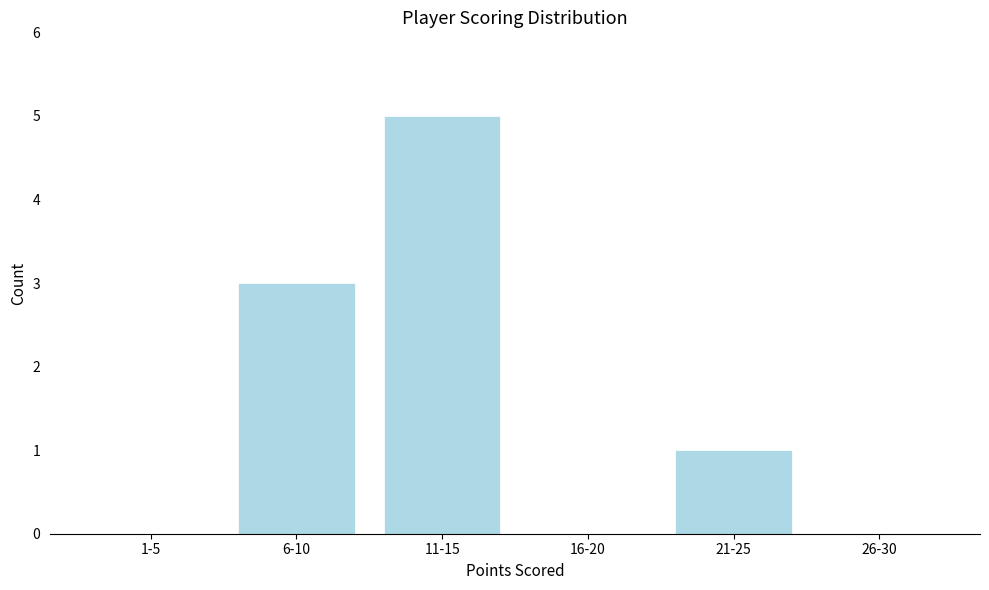

Reading left to right, what are all the values shown in this chart?

1-5=0	6-10=3	11-15=5	16-20=0	21-25=1	26-30=0